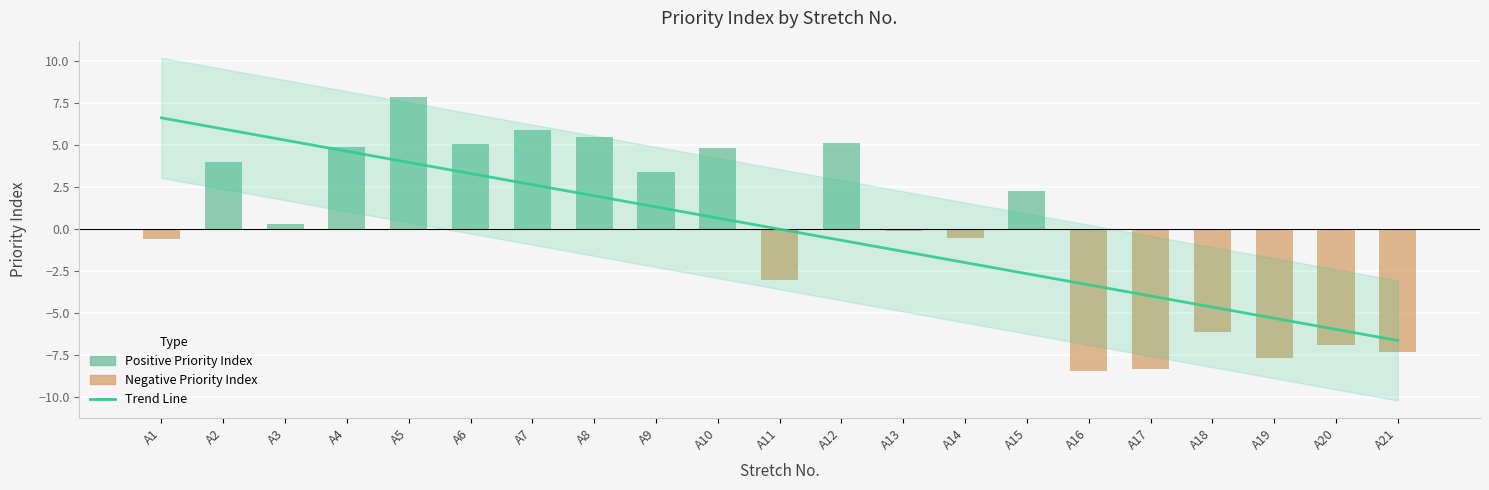

At how many categories does at least one series exceed 3?

11